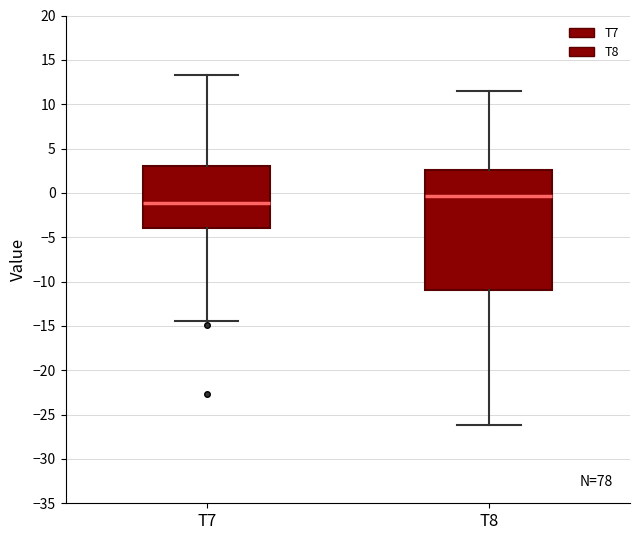

Comparing the boxes themselves (not the whiskers), which one is the tallest?

T8